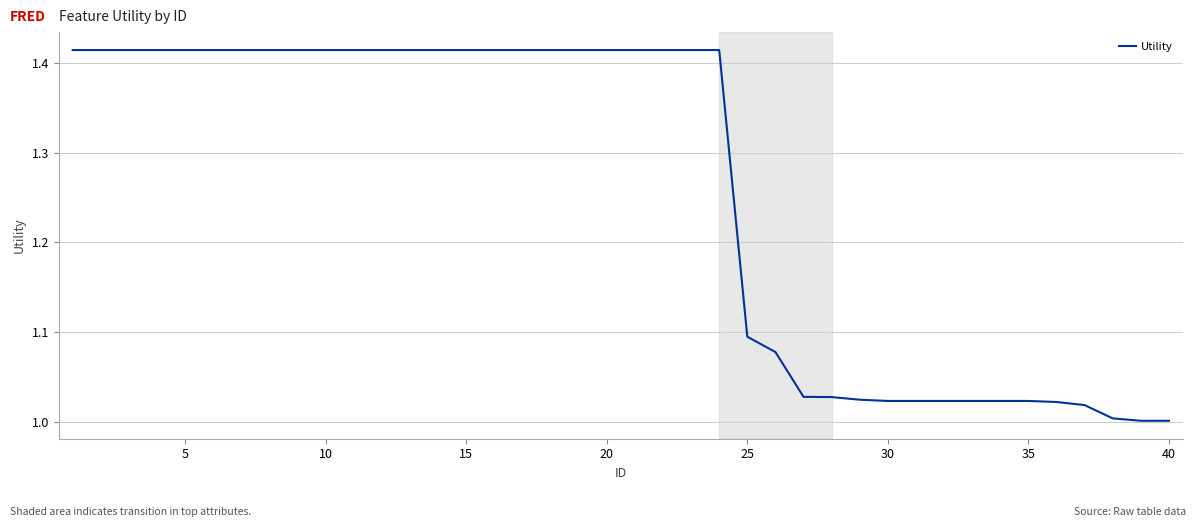

What is the difference between the maximum and minimum values?

0.4